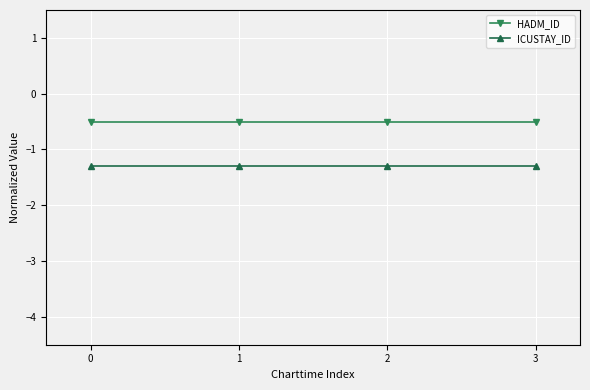

Is it true that HADM_ID equals -0.5 at 0?

True